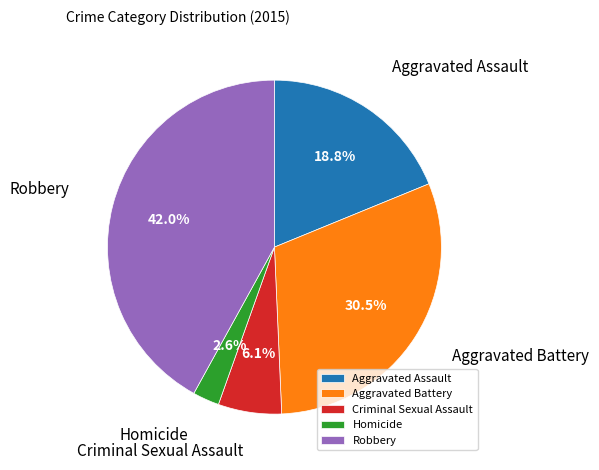

Which slice is the smallest?

Homicide